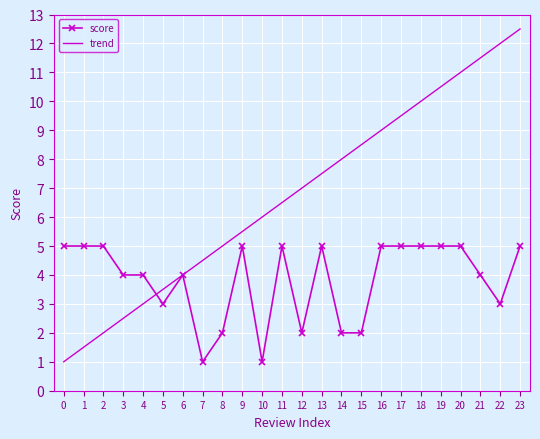

What is the average value of the trend series?

6.8